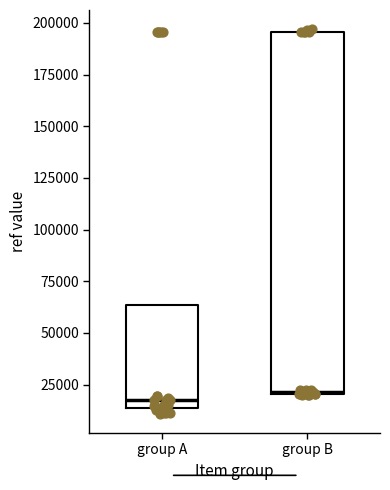

Comparing the boxes themselves (not the whiskers), which one is the tallest?

group B